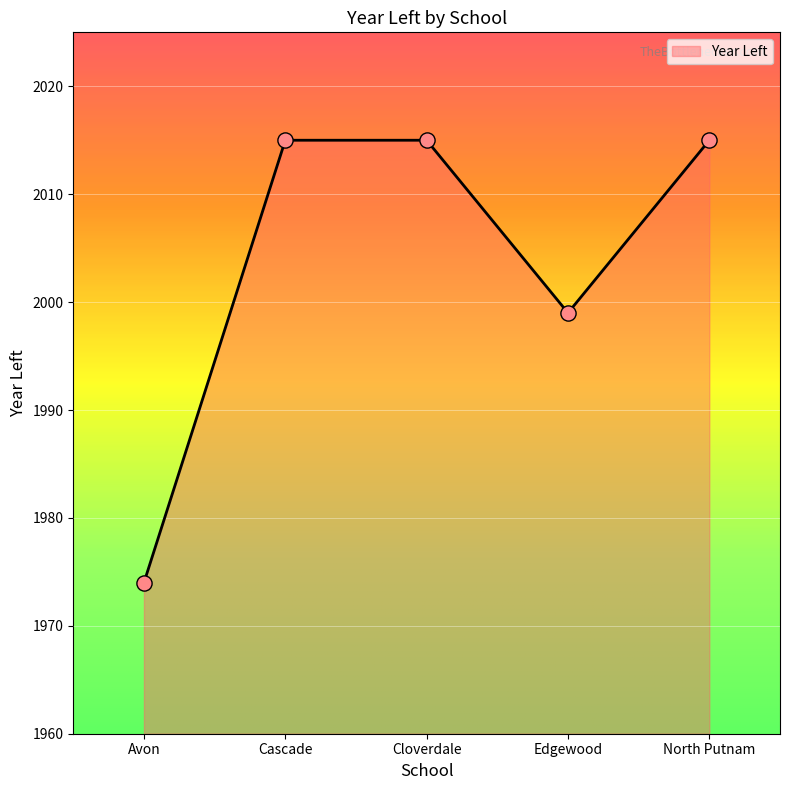

What is the change in value from Cascade to Edgewood?

-16